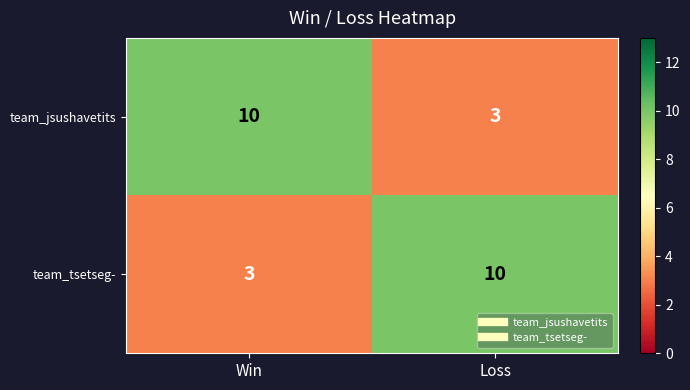

What is the total value across all series at Win?

13